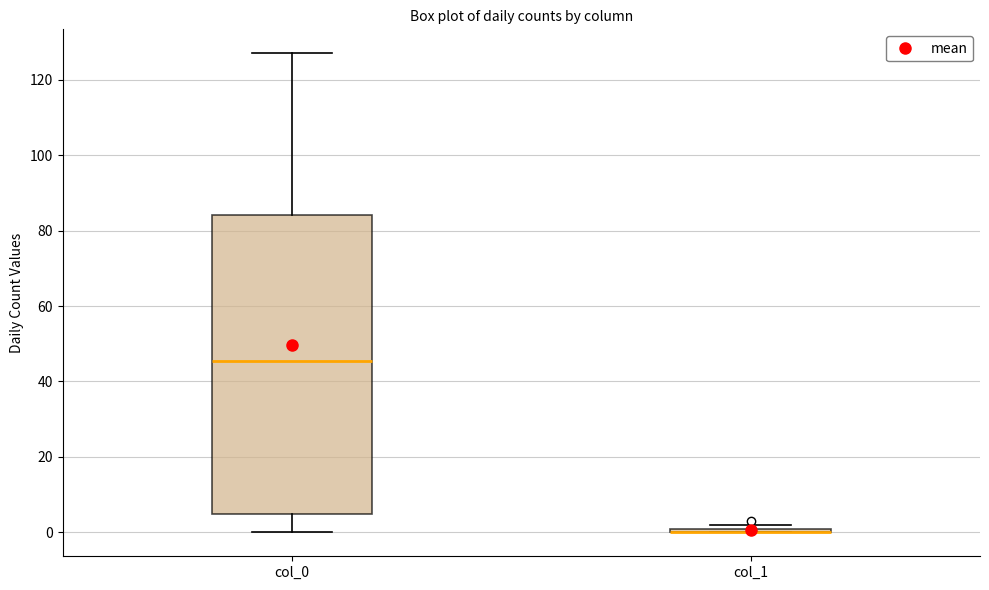

Comparing the boxes themselves (not the whiskers), which one is the tallest?

col_0